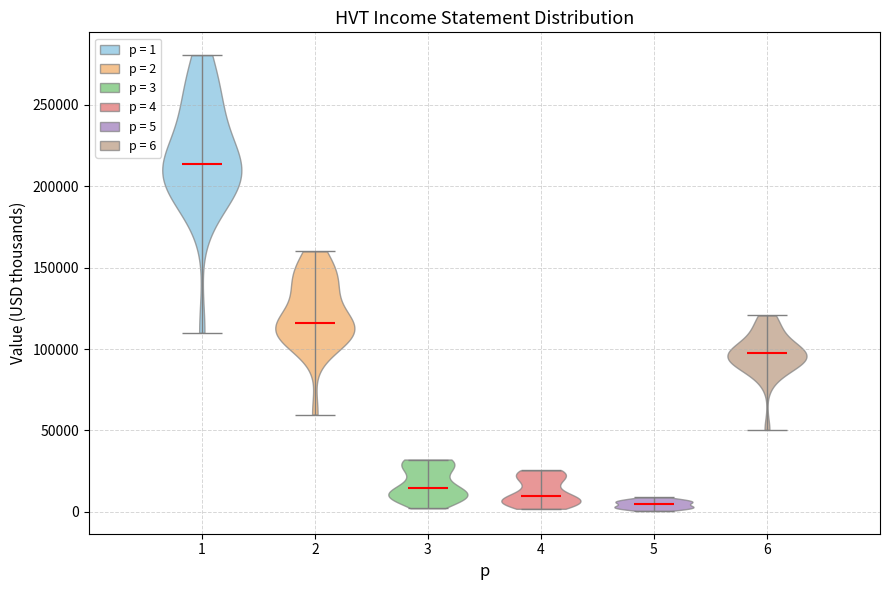

Reading left to right, read every violin against the y-axis: where its median line is, and the lowest and highest points it reaches. The values are not printed on the chart, so give them approximately, as read against the axis.

1: median line 215000, lowest point 110000, highest point 280000
2: median line 115000, lowest point 60000, highest point 160000
3: median line 15000, lowest point 0, highest point 30000
4: median line 10000, lowest point 0, highest point 25000
5: median line 5000, lowest point 0, highest point 10000
6: median line 95000, lowest point 50000, highest point 120000